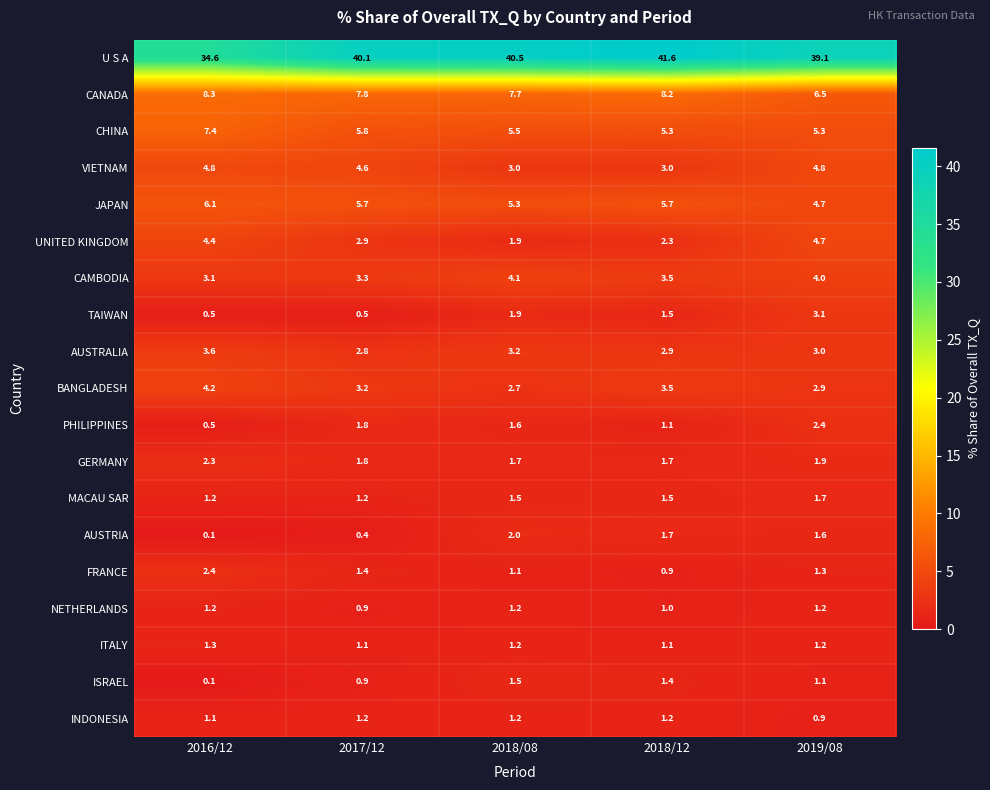

What is the difference between the TAIWAN values at 2018/12 and 2016/12?

1.0